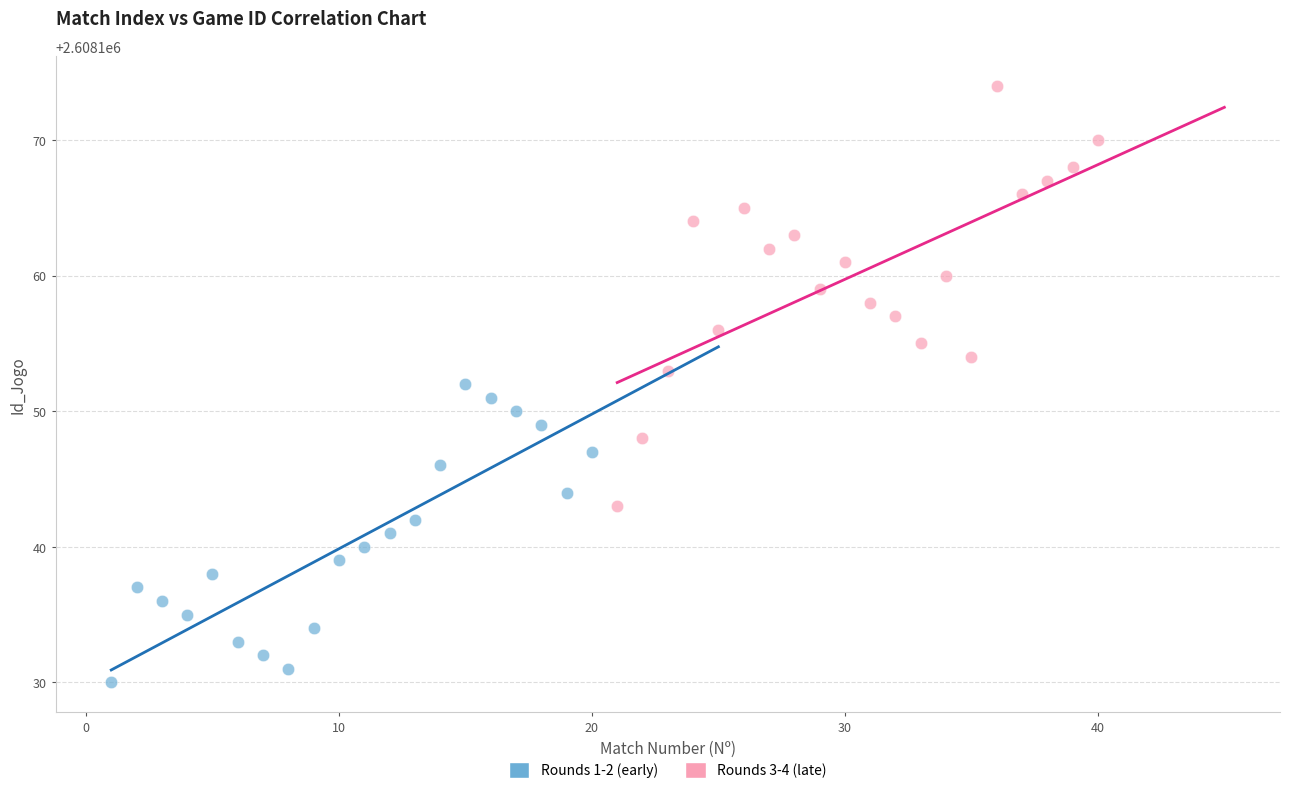

Which series has the largest Y range (max minus min)?

Rounds 3-4 (late)